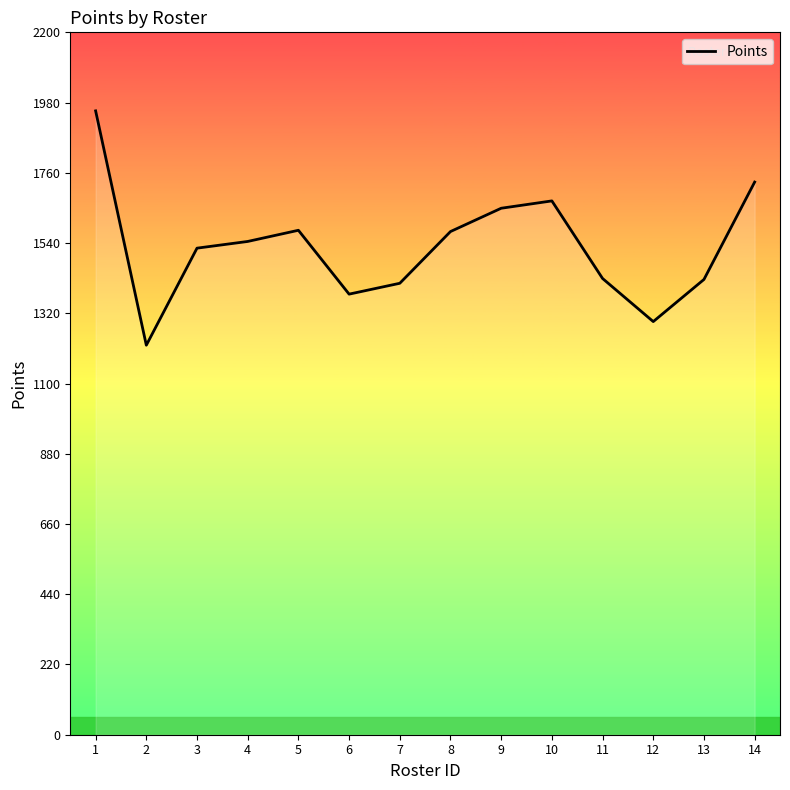

What is the sum of the values at 1 and 3?

3478